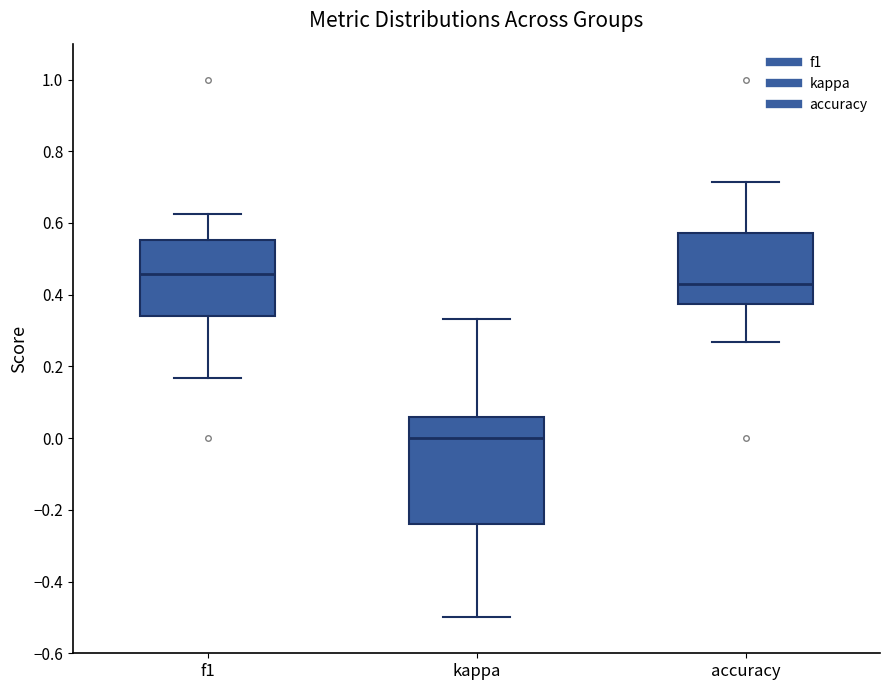

Comparing the boxes themselves (not the whiskers), which one is the tallest?

kappa